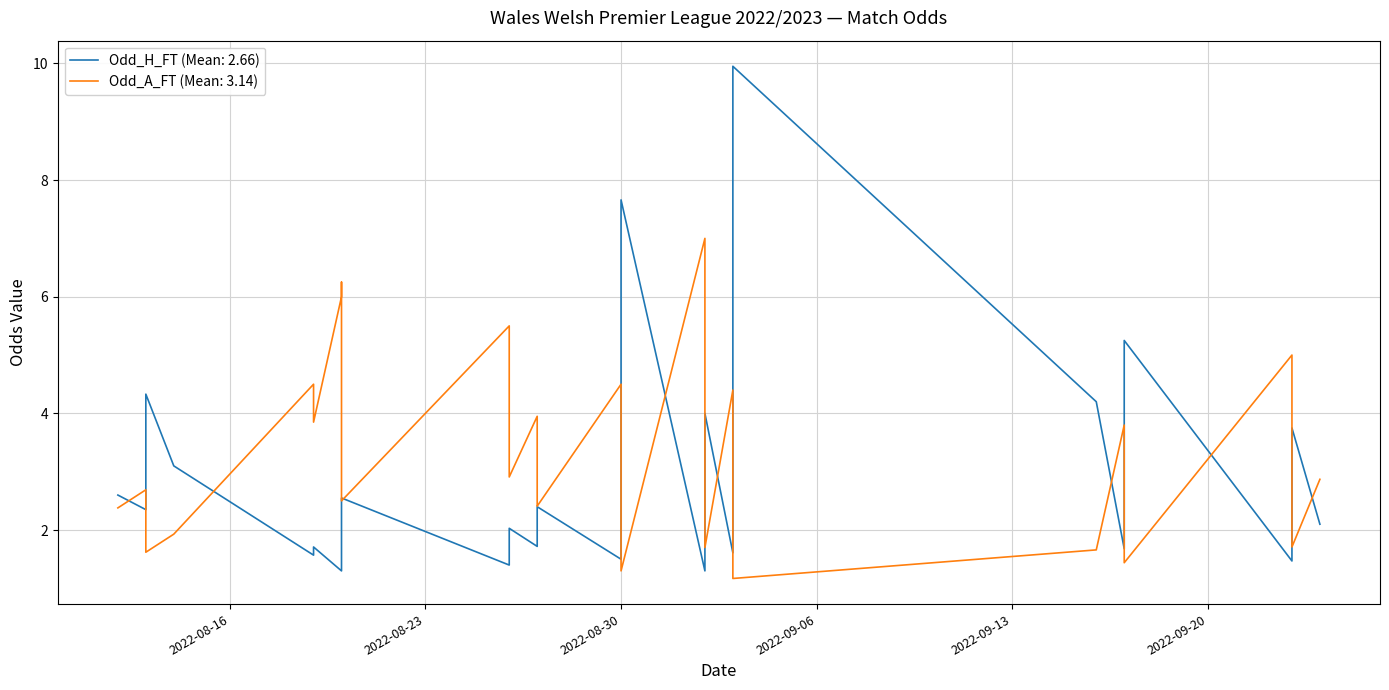

List the series in order of their peak value, highest first.

Odd_H_FT, Odd_A_FT